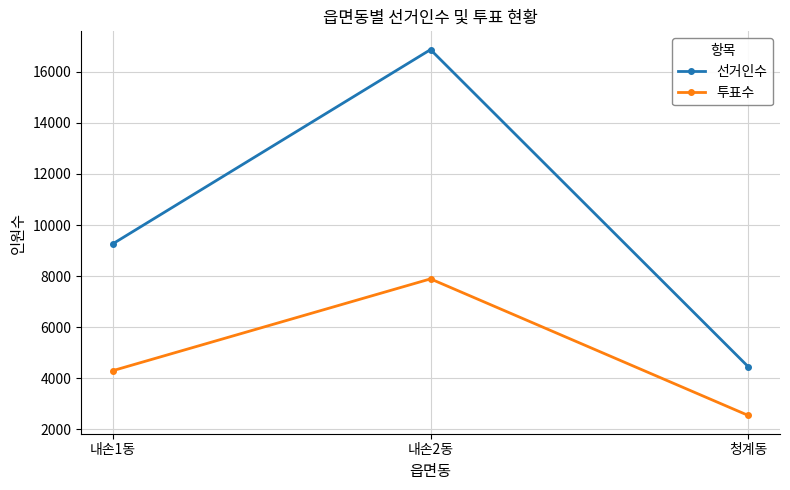

What is the total value across all series at 청계동?

6992